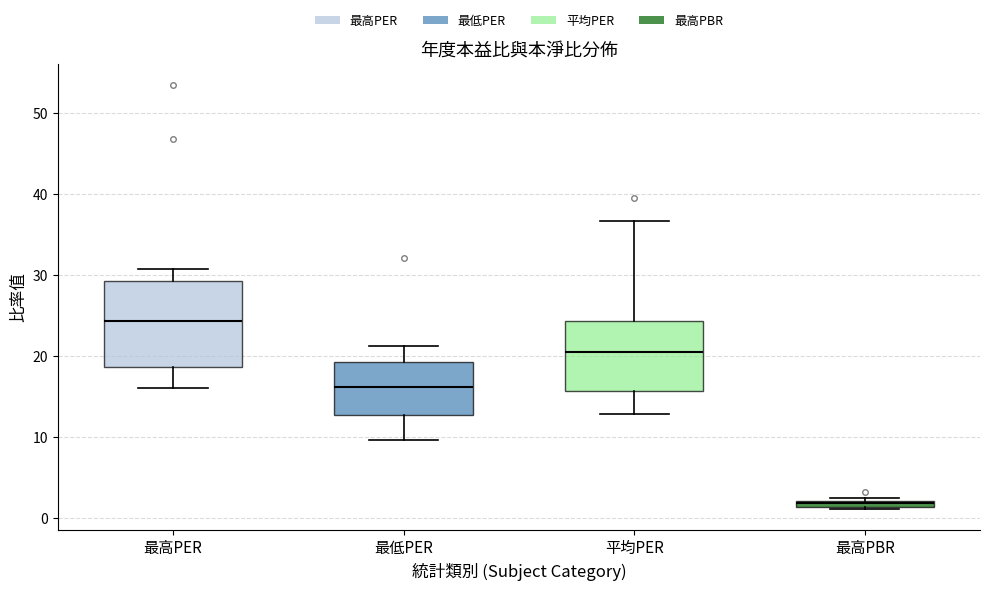

Comparing the boxes themselves (not the whiskers), which one is the tallest?

最高PER